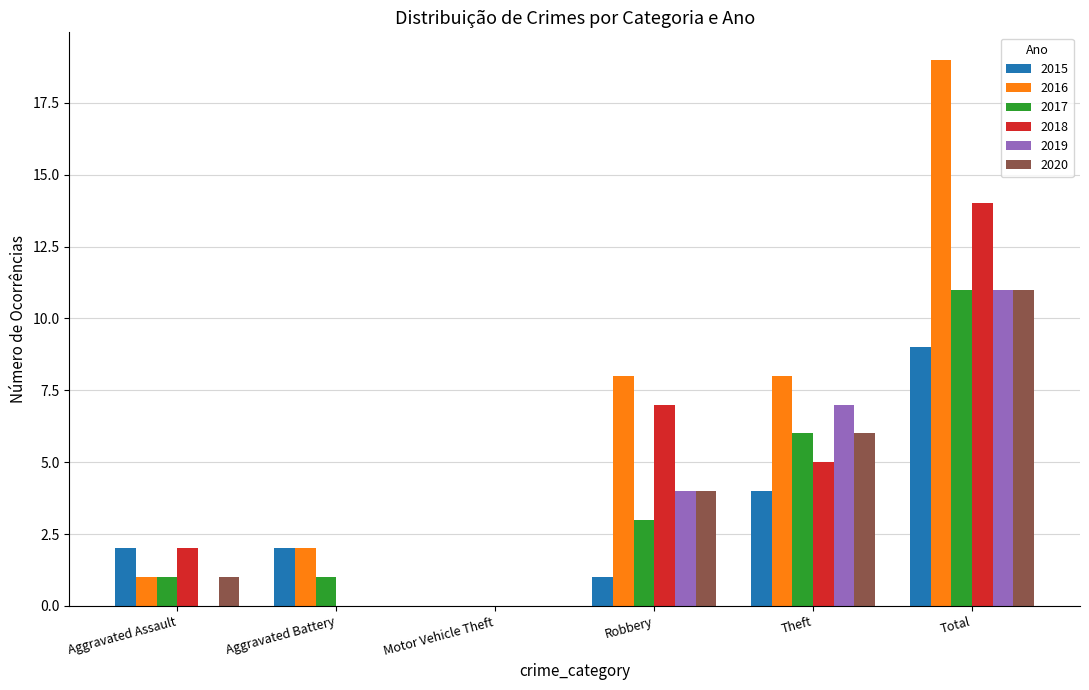

What is the highest value of the 2019 series?

11